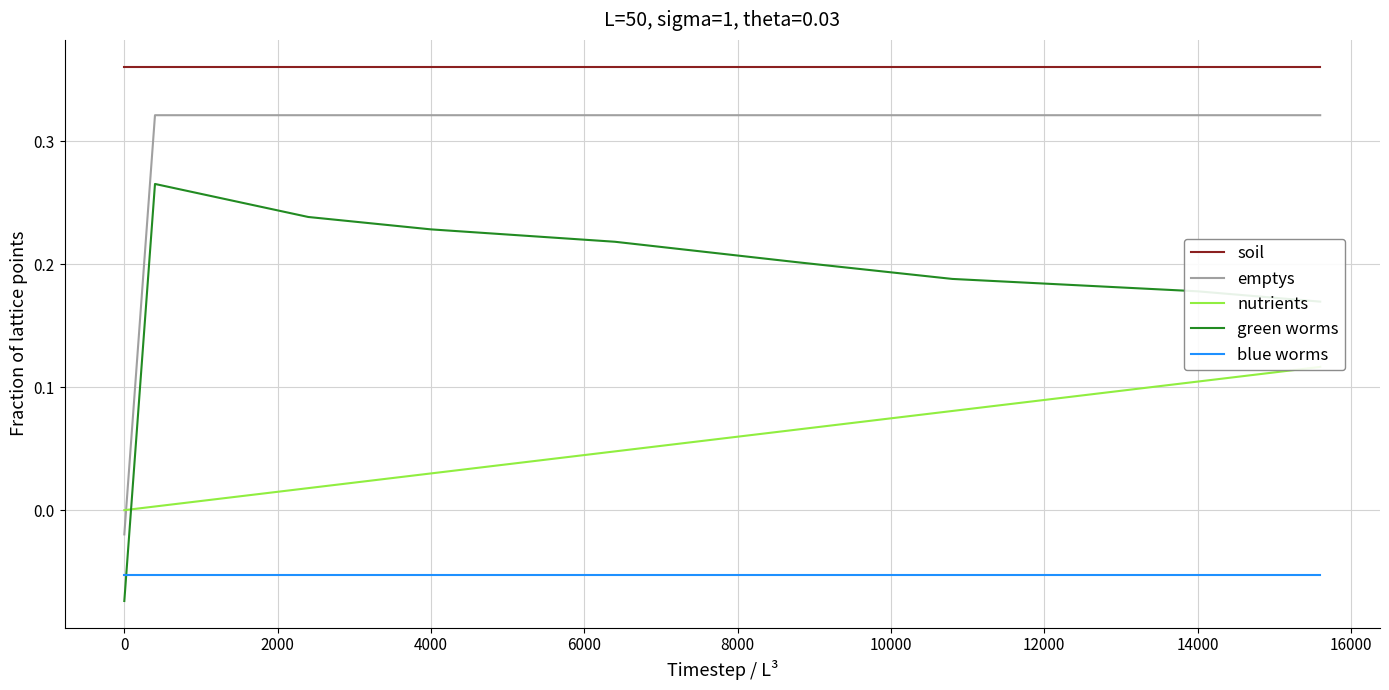

What is the difference between the maximum and minimum values in the nutrients series?

0.1